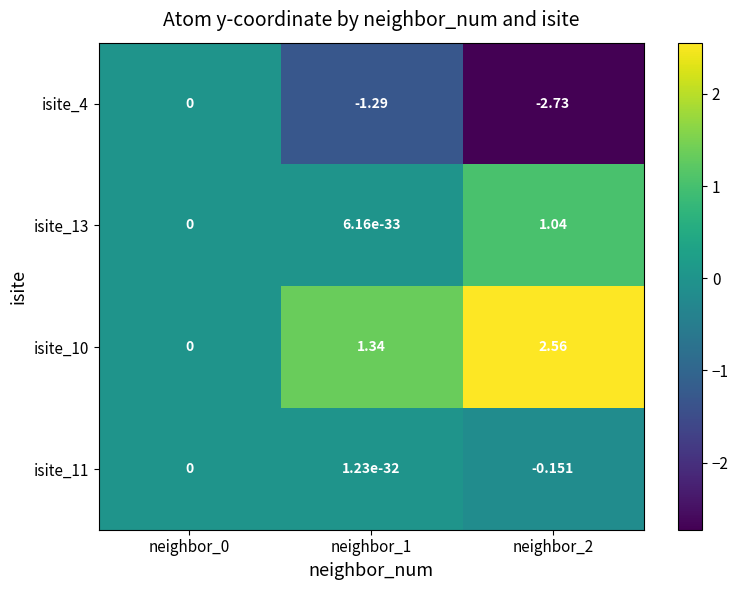

Is the value of isite_11 at neighbor_2 greater than the value of isite_10 at neighbor_2?

No